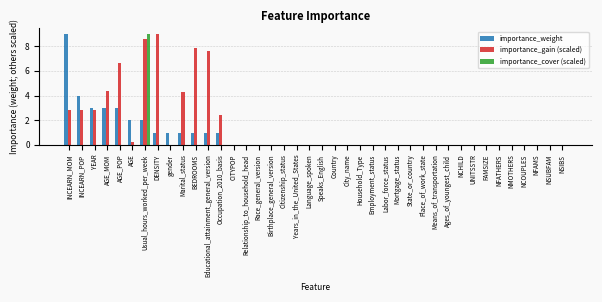

At which label does importance_cover (scaled) reach its peak?

Usual_hours_worked_per_week